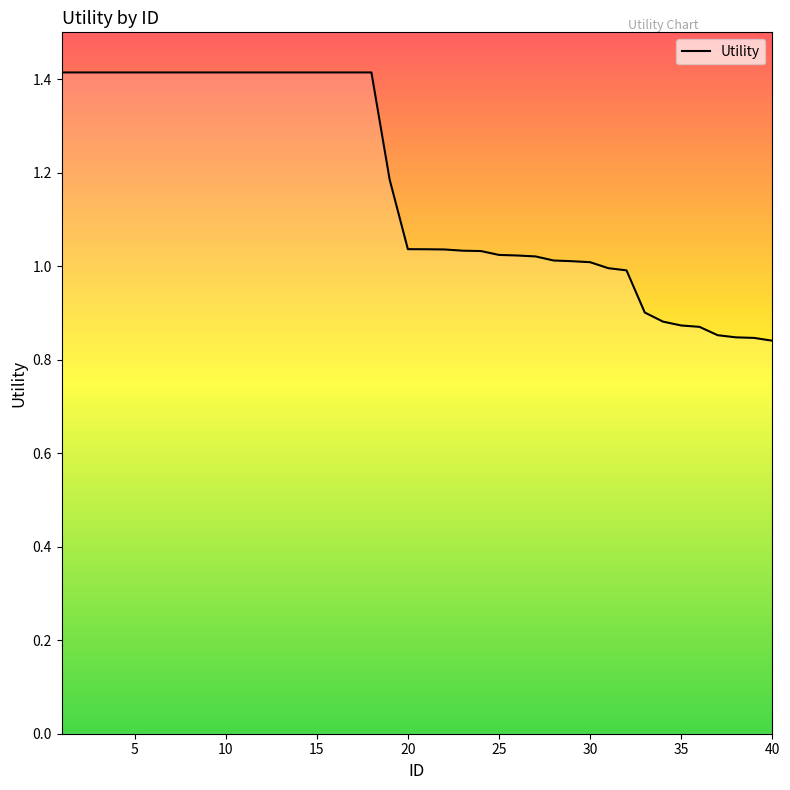

What is the maximum value shown in the chart?

1.4